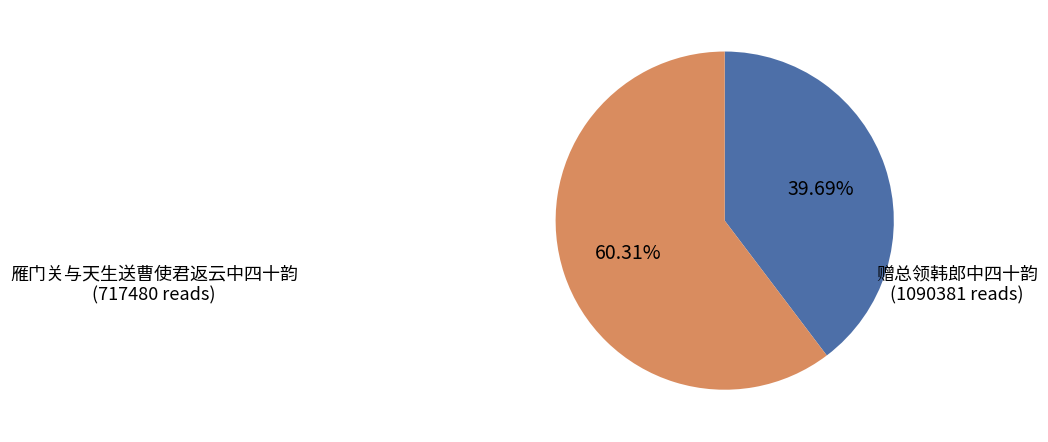

What is the smallest slice in the pie chart?

雁门关与天生送曹使君返云中四十韵